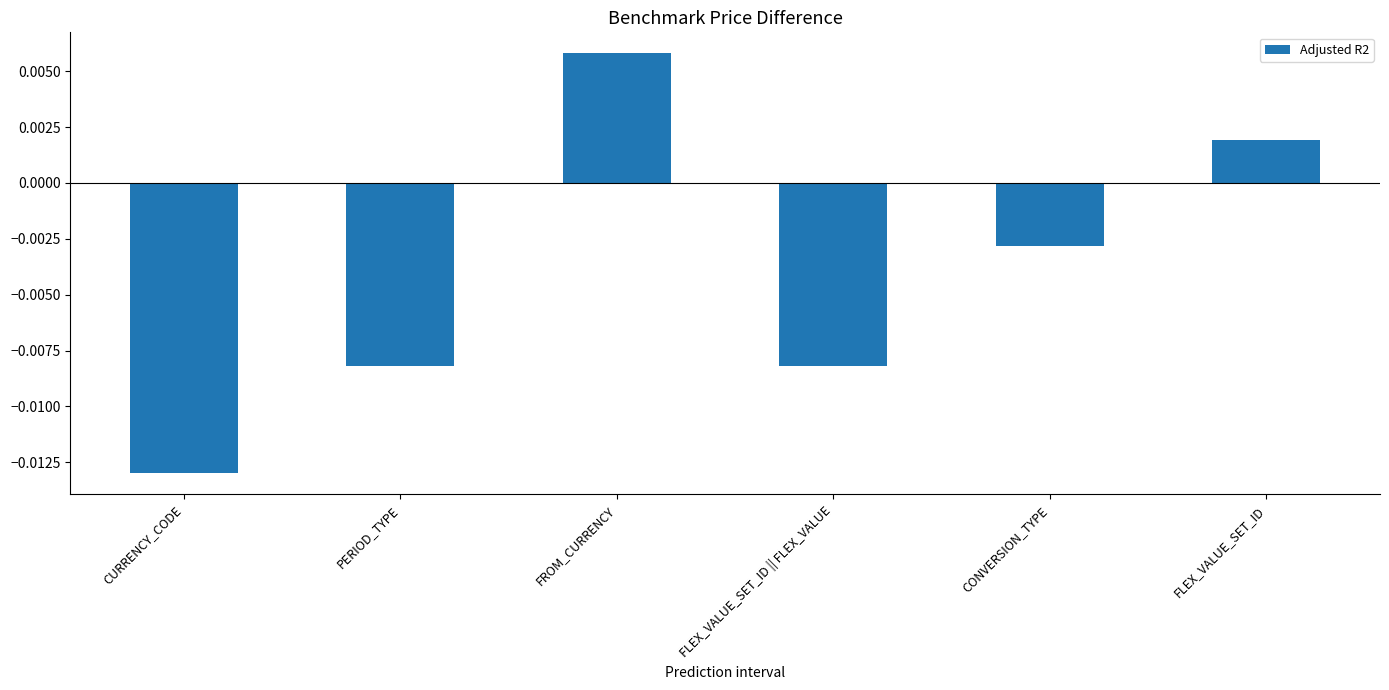

At which label is the value closest to 0?

FLEX_VALUE_SET_ID